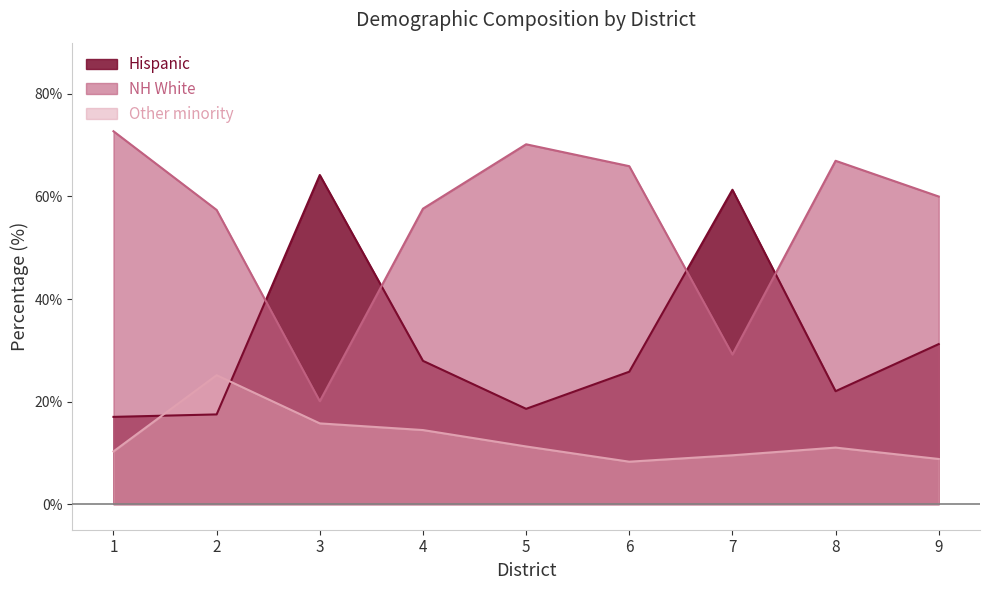

Reading left to right, what are all the values shown in this chart?

Hispanic: 17.0	17.5	64.2	27.9	18.6	25.8	61.3	22.0	31.2
NH White: 72.7	57.4	20.1	57.6	70.2	65.9	29.2	67.0	60.0
Other minority: 10.3	25.1	15.7	14.4	11.2	8.3	9.5	11.0	8.8